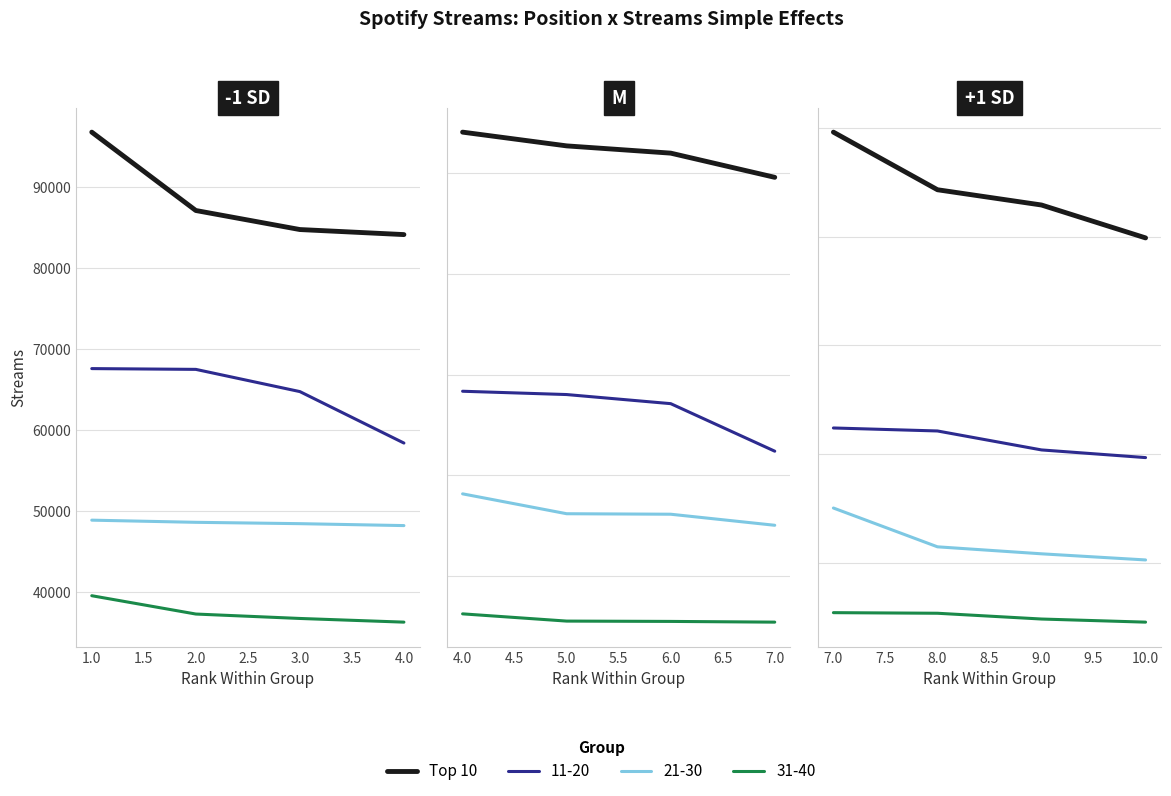

What is the difference between the second highest and second lowest values?

1404